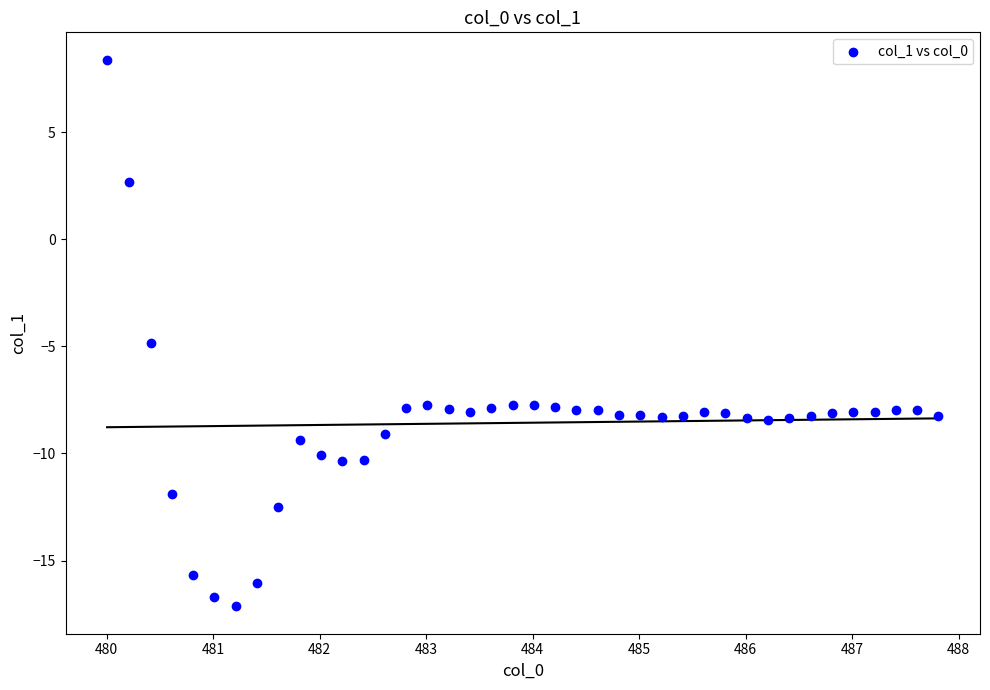

What Y value in the scatter plot is closest to -4?

-4.8